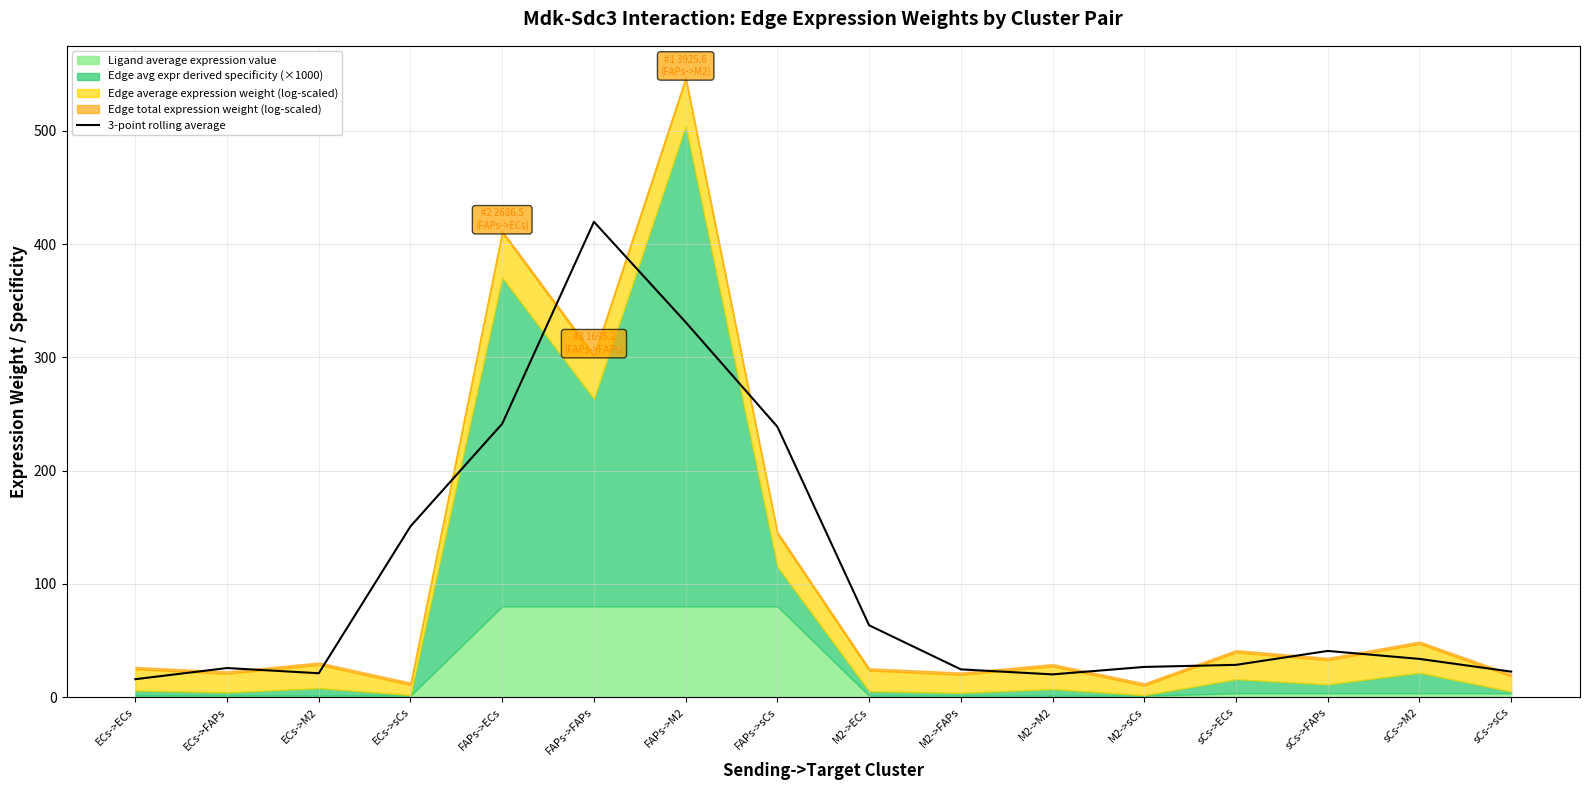

What is the label of the 4th point from the left?

ECs->sCs